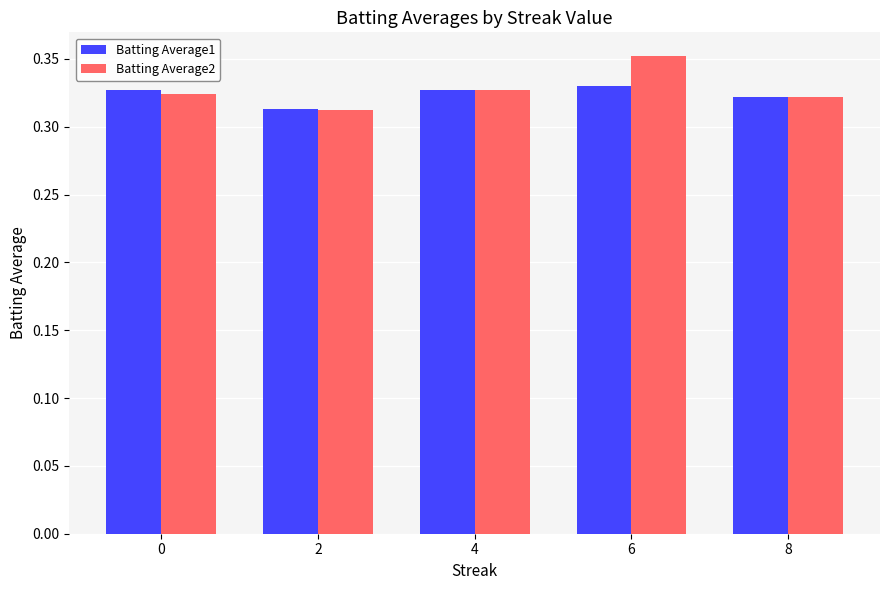

Is it true that Batting Average2 equals 0.1 at 2?

False